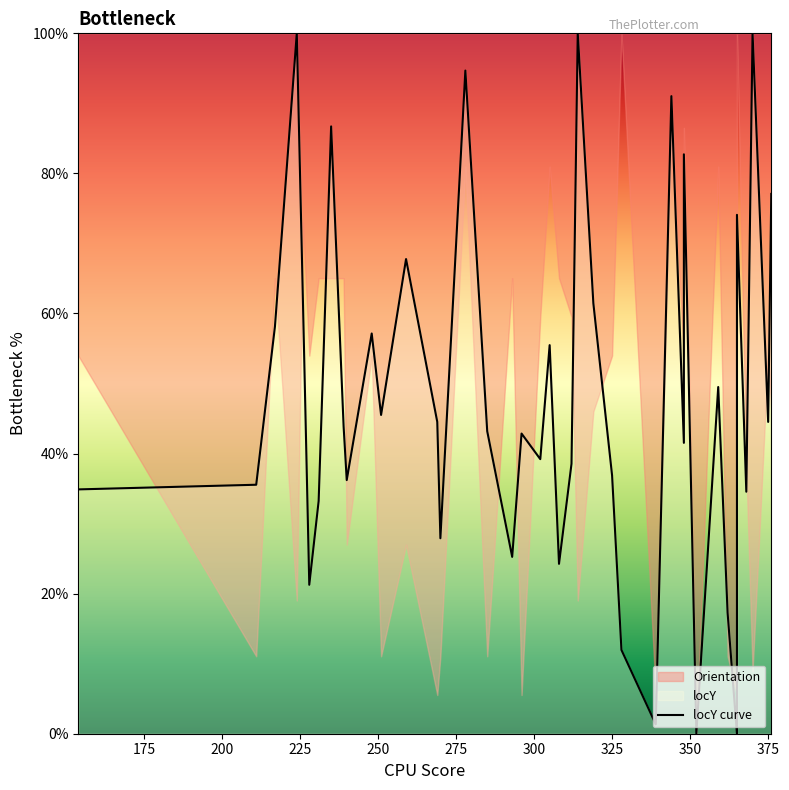

Reading left to right, what are all the values shown in this chart?

34.9	35.5	58.1	100.0	61.1	21.3	33.2	86.7	43.9	36.2	57.1	45.5	67.8	44.5	27.9	94.7	43.2	25.2	42.9	39.2	55.5	24.3	38.5	100.0	61.5	36.9	12.0	1.3	91.0	41.5	82.7	0.0	49.5	17.3	0.0	74.1	34.6	100.0	44.5	77.1